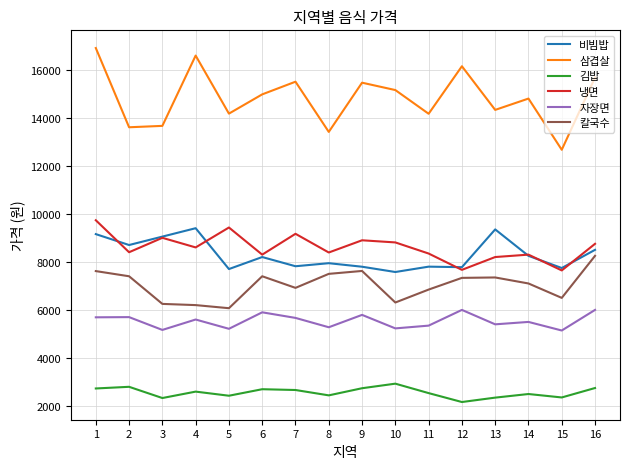

List the series in order of their peak value, highest first.

삼겹살, 냉면, 비빔밥, 칼국수, 자장면, 김밥